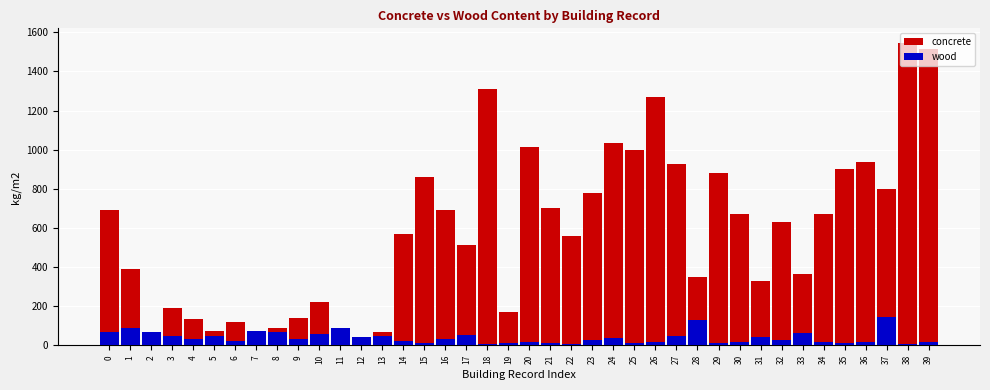

The concrete series shows 492.2 at 28. True or false?

False